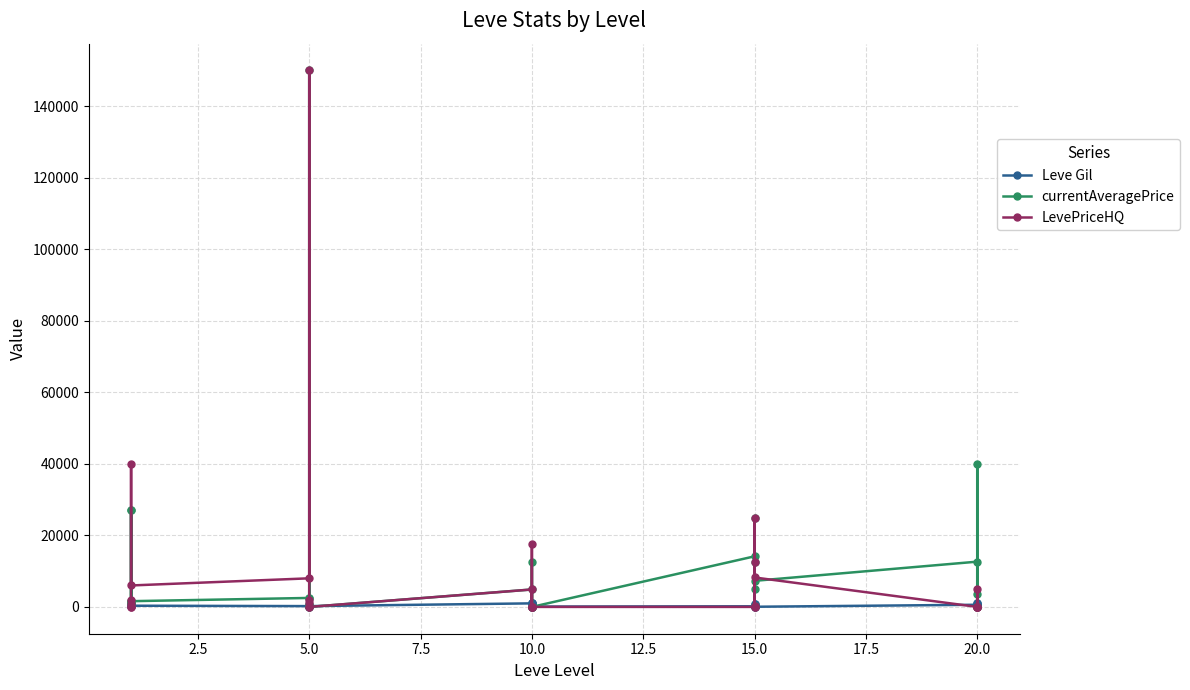

In Leve Gil, how many points are higher than both neighbors (excluding endpoints)?

5